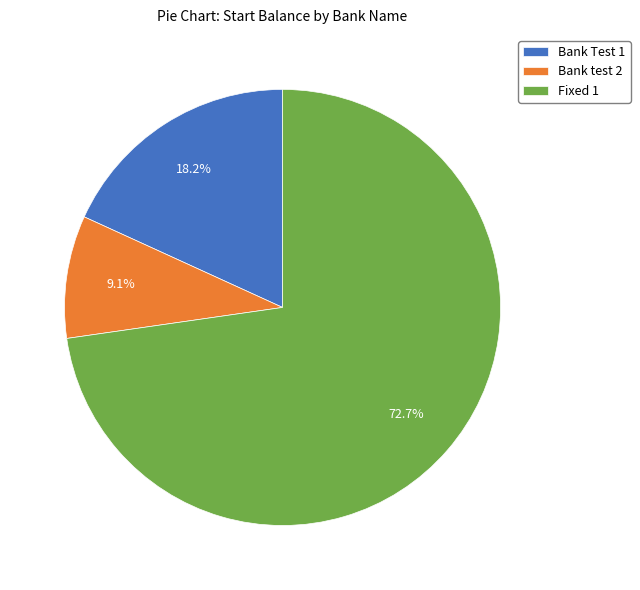

Approximately how many times larger is the value at Fixed 1 compared to Bank Test 1?

4.0